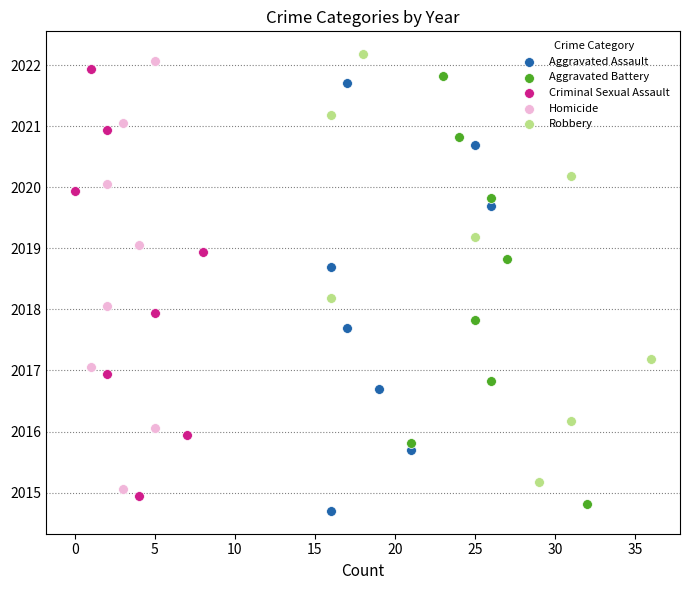

What are all the series names shown in the legend?

Aggravated Assault, Aggravated Battery, Criminal Sexual Assault, Homicide, Robbery